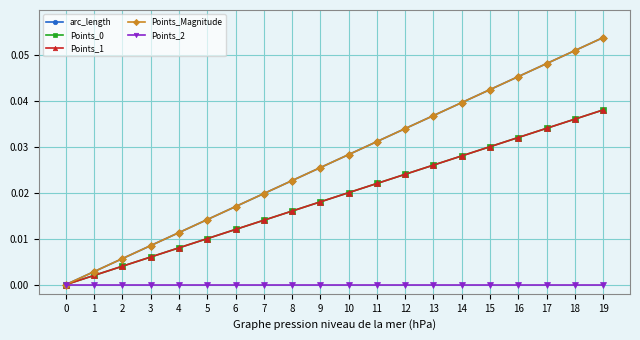

True or false: Points_Magnitude has more than 1 interior local peaks.

False